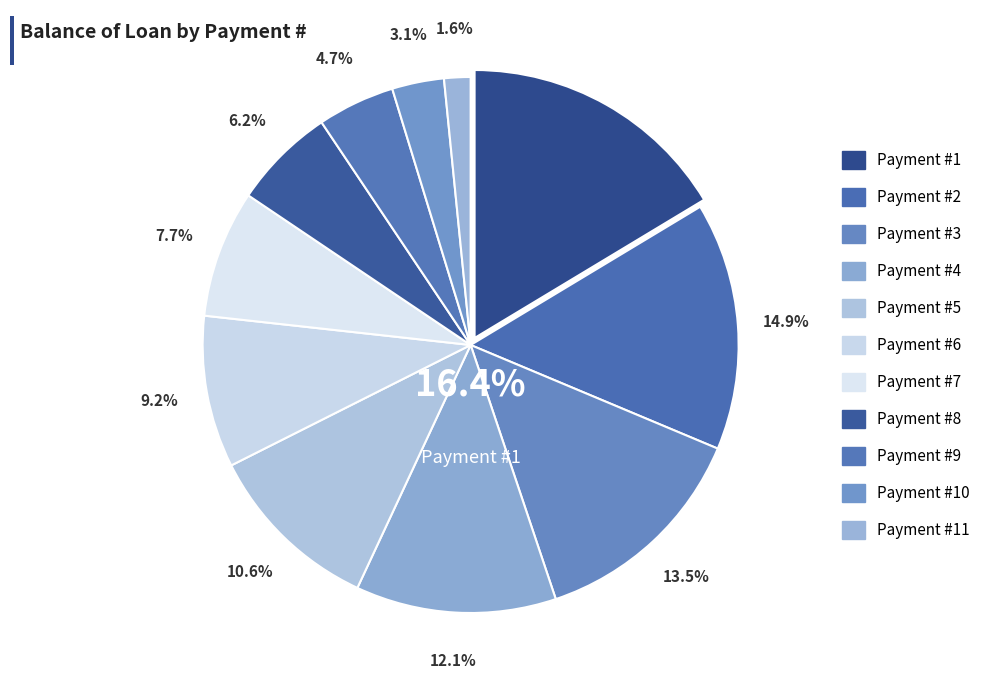

What is the ratio of the value at 10 to the value at 11?

2.0